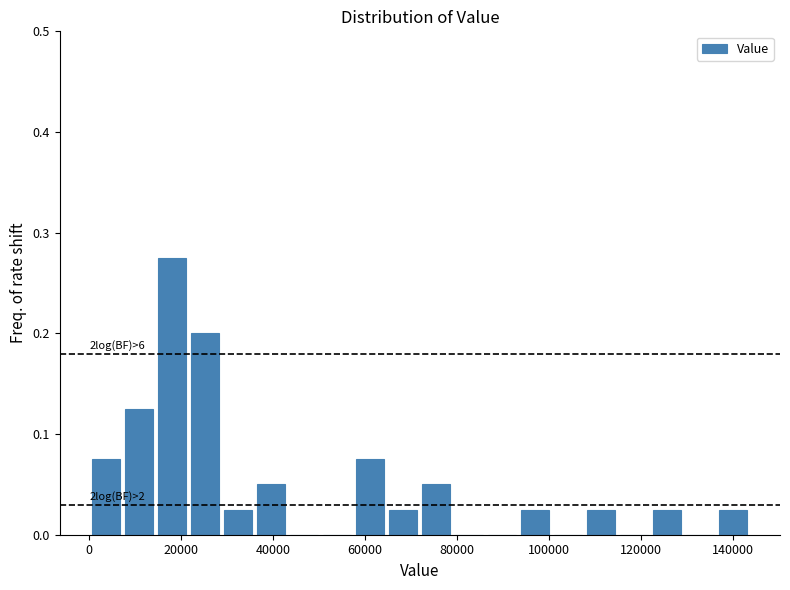

Read against the x-axis, roughly where is the centre of the tallest bar?

18000